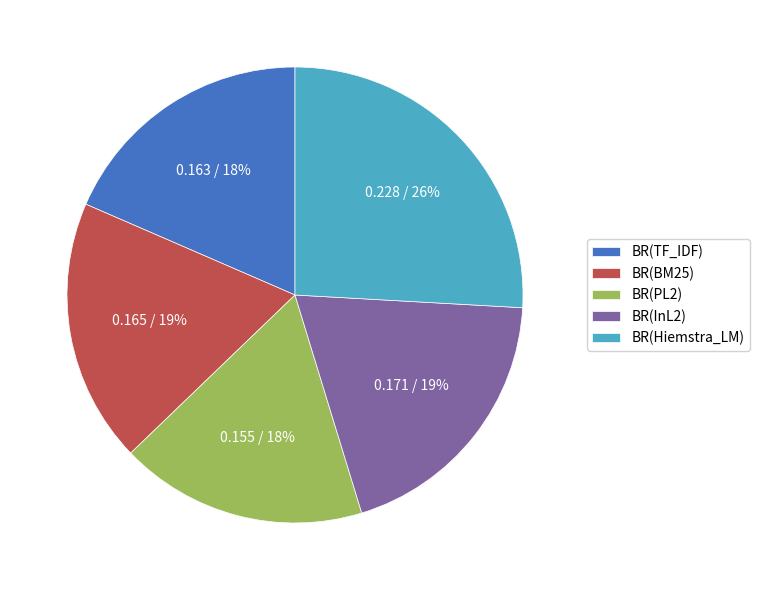

Which slice is the largest?

BR(Hiemstra_LM)